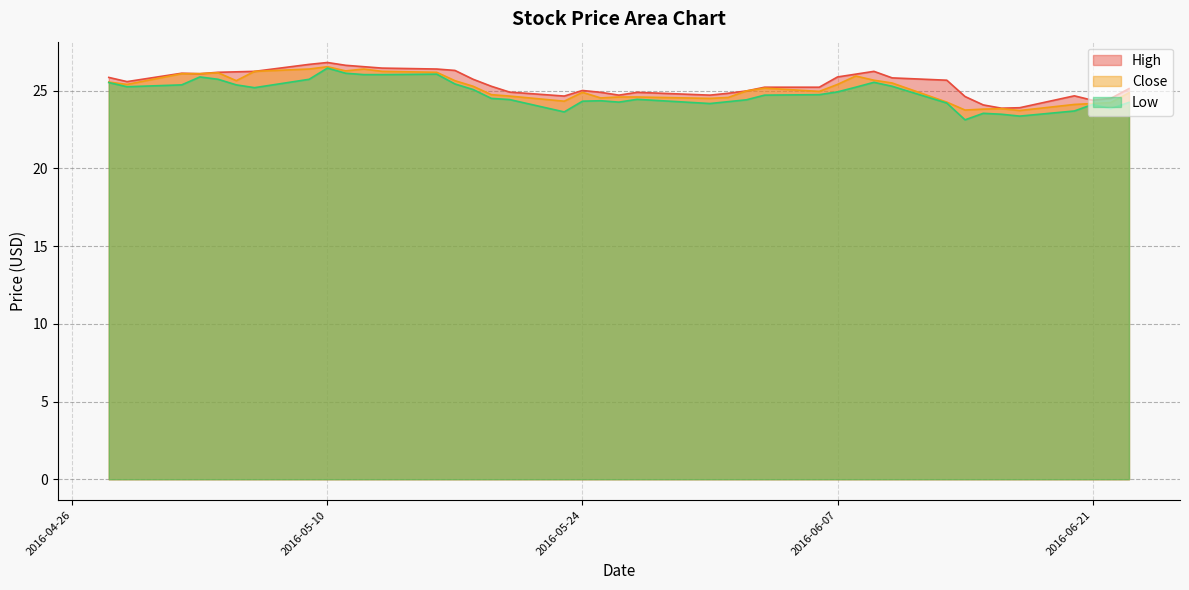

What is the minimum value shown in the chart?

23.1